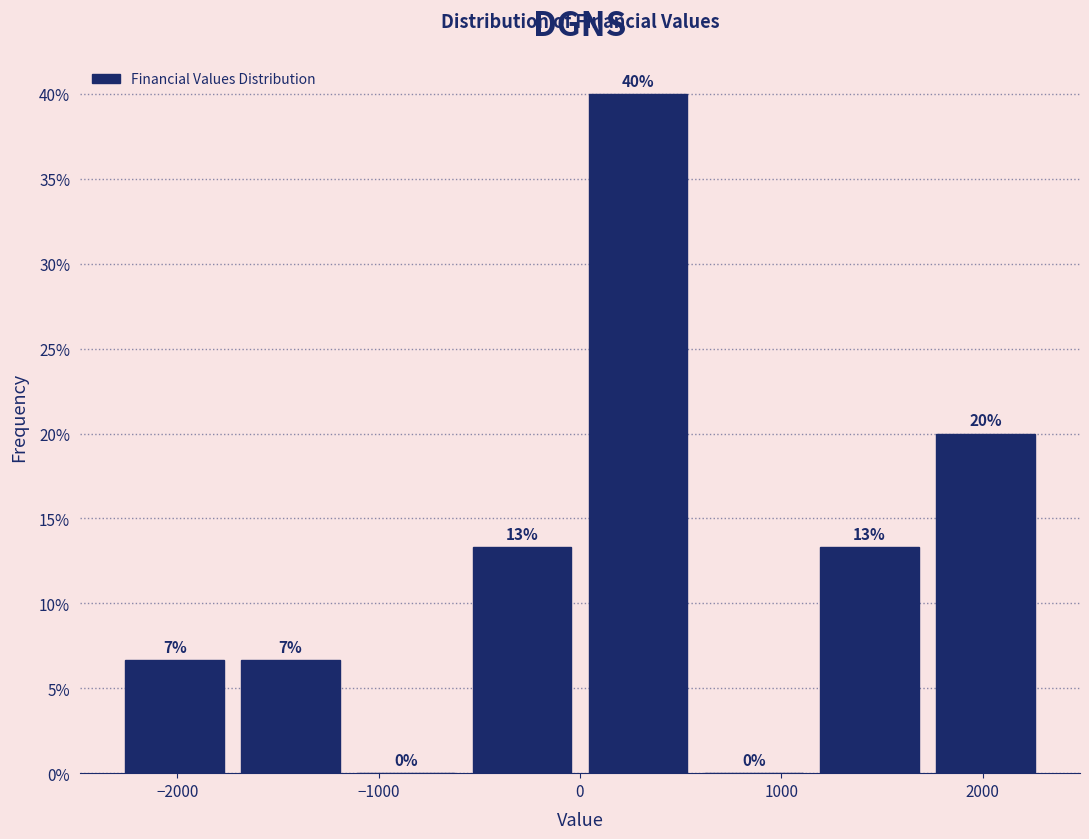

Which range on the x-axis has the tallest bar?

0 to 600